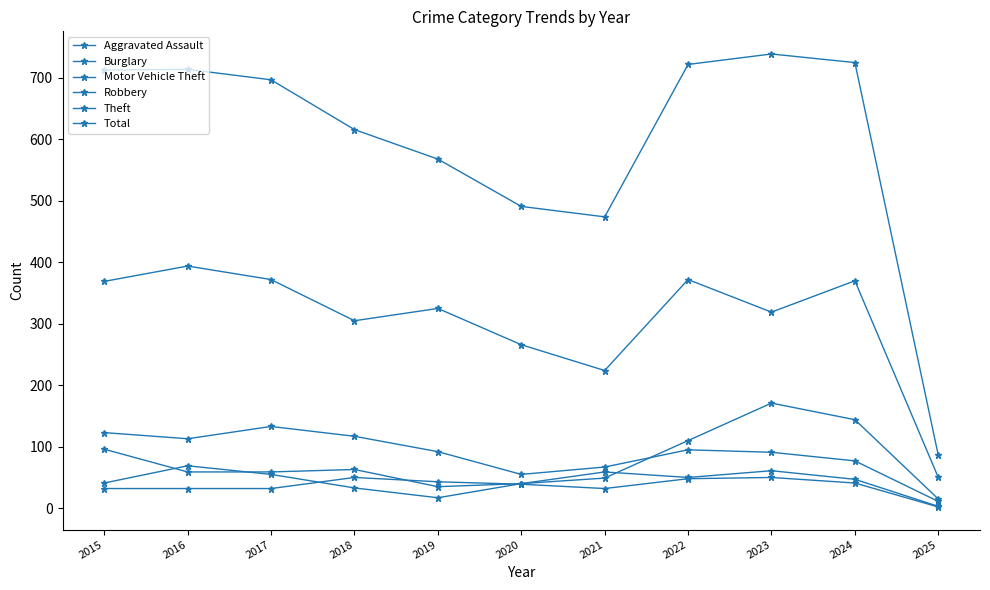

Rank the series by their maximum value, from lowest to highest.

Aggravated Assault, Robbery, Burglary, Motor Vehicle Theft, Theft, Total